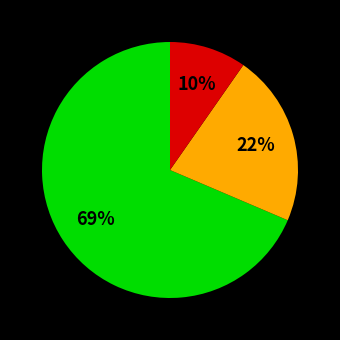

How many slices are in this pie chart?

3